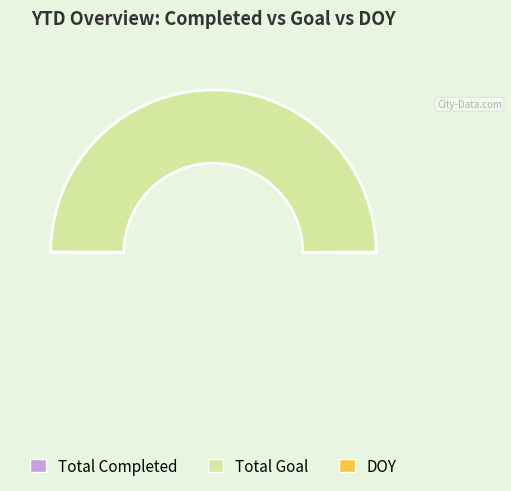

To the nearest percent, what is the difference between the Total Goal and DOY slice percentages?

100%